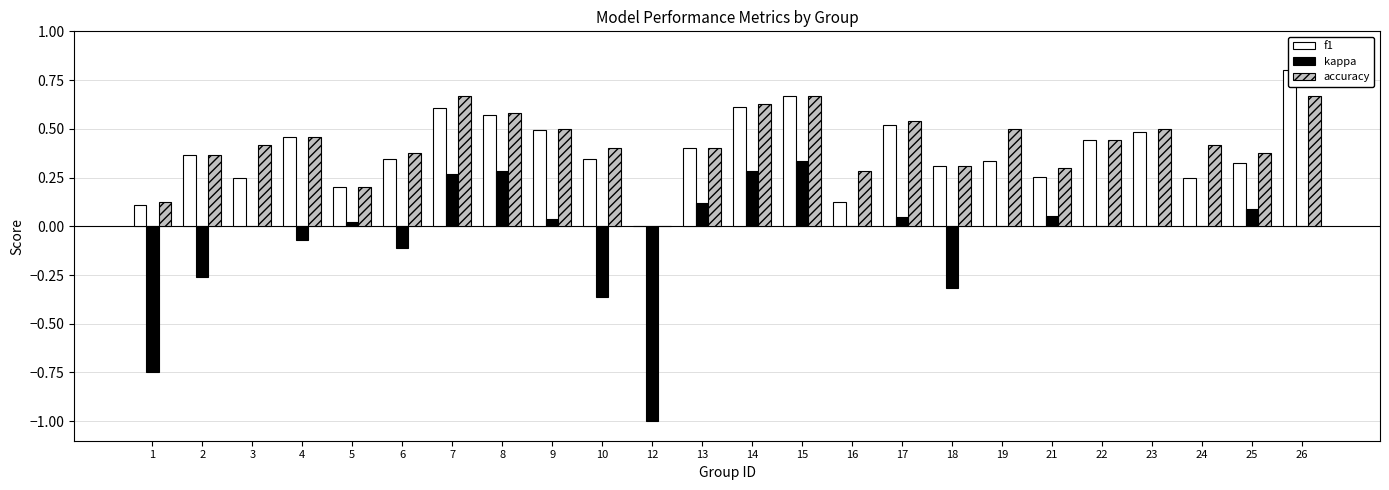

Reading right to left, what are all the values shown in this chart?

f1: 0.8	0.3	0.2	0.5	0.4	0.3	0.3	0.3	0.5	0.1	0.7	0.6	0.4	0.0	0.3	0.5	0.6	0.6	0.3	0.2	0.5	0.2	0.4	0.1
kappa: 0.0	0.1	0.0	0.0	0.0	0.1	0.0	-0.3	0.0	0.0	0.3	0.3	0.1	-1.0	-0.4	0.0	0.3	0.3	-0.1	0.0	-0.1	0.0	-0.3	-0.8
accuracy: 0.7	0.4	0.4	0.5	0.4	0.3	0.5	0.3	0.5	0.3	0.7	0.6	0.4	0.0	0.4	0.5	0.6	0.7	0.4	0.2	0.5	0.4	0.4	0.1